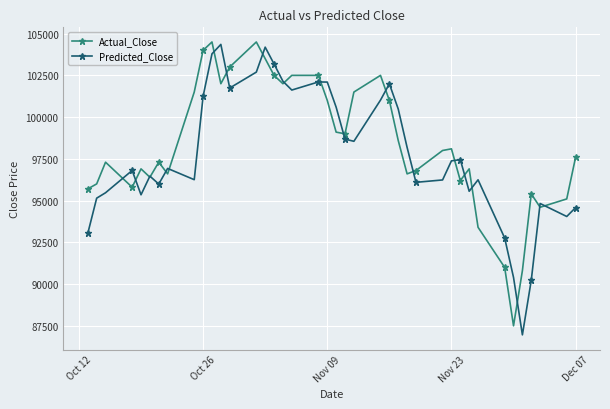

What is the value of the Predicted_Close point at the 16th from the left?

103180.2